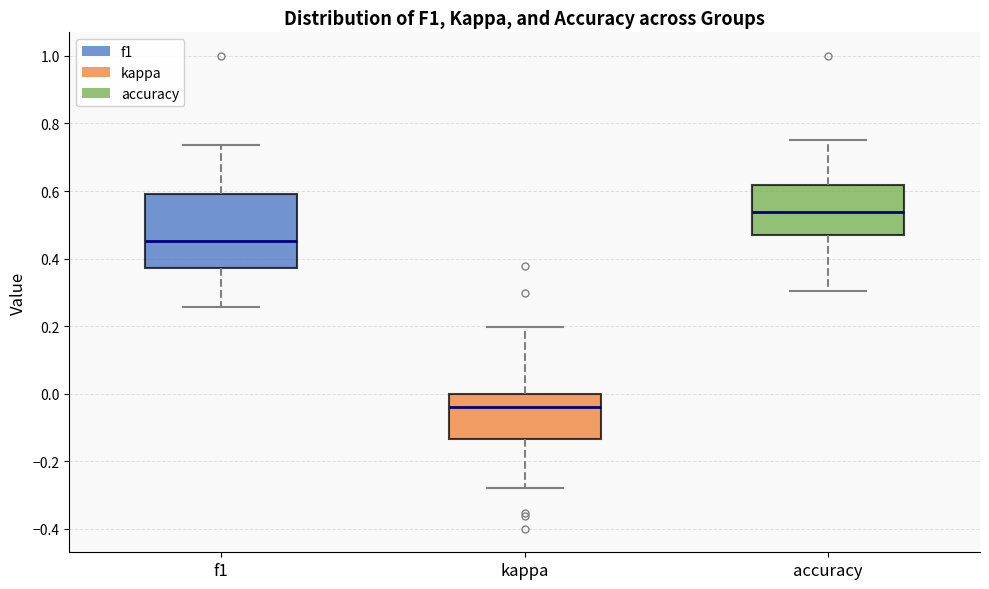

Reading left to right, read every box against the y-axis: the position of its median line, the range the box covers, and the ends of its whiskers. The values are not printed on the chart, so give them approximately, as read against the axis.

f1: median 0.46, box 0.38 to 0.60, whiskers 0.26 to 0.74
kappa: median -0.04, box -0.14 to 0.00, whiskers -0.28 to 0.20
accuracy: median 0.54, box 0.48 to 0.62, whiskers 0.30 to 0.76